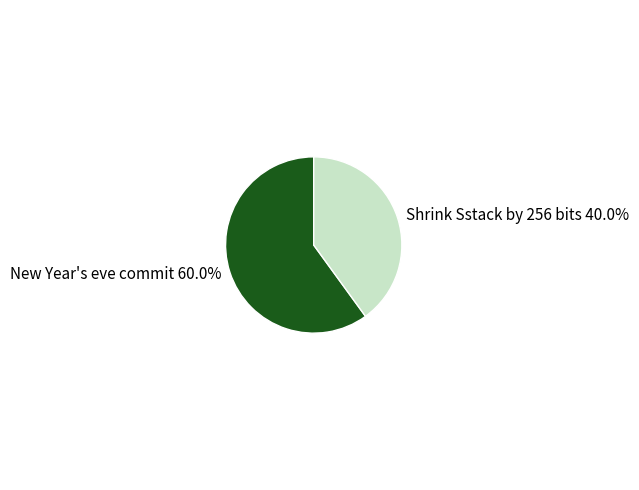

Between Shrink Sstack by 256 bits and New Year's eve commit, which is larger?

New Year's eve commit